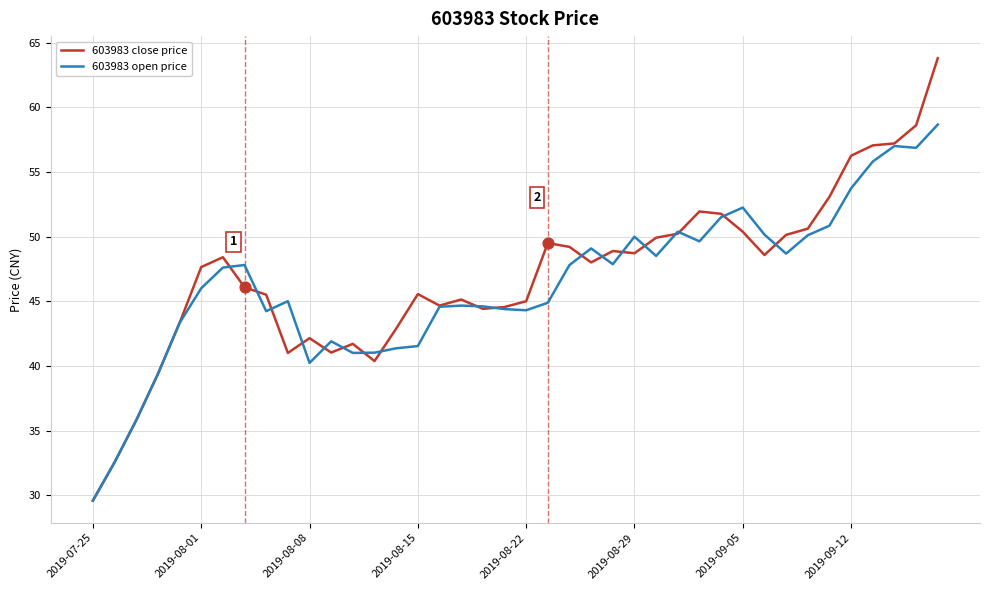

Rank the series by their maximum value, from highest to lowest.

603983 close price, 603983 open price